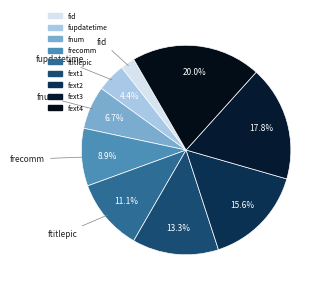

What is the change in value from fnum to ftitlepic?

+2